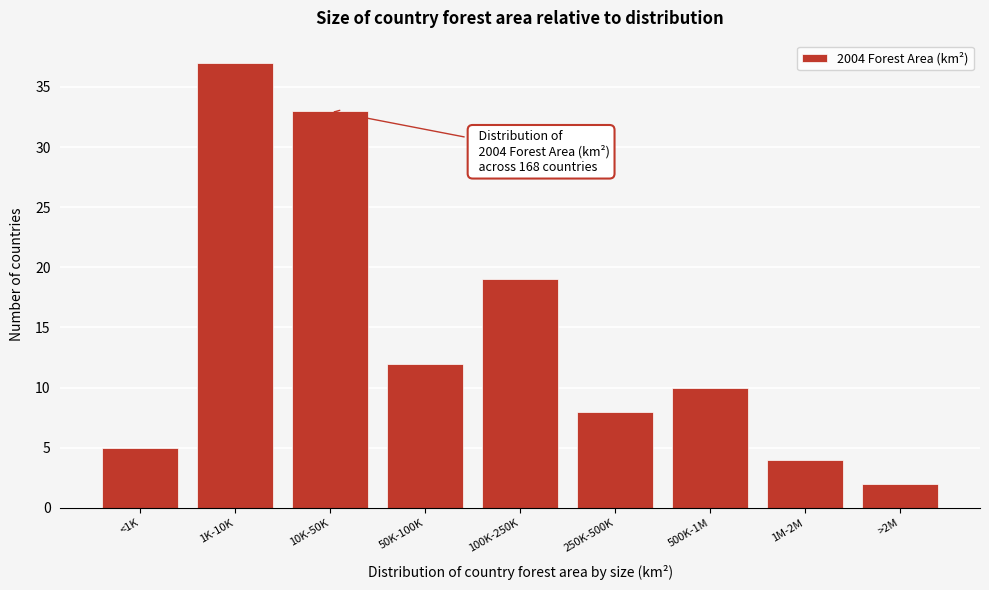

Reading left to right, extract all data points from this chart.

<1K=5	1K-10K=37	10K-50K=33	50K-100K=12	100K-250K=19	250K-500K=8	500K-1M=10	1M-2M=4	>2M=2